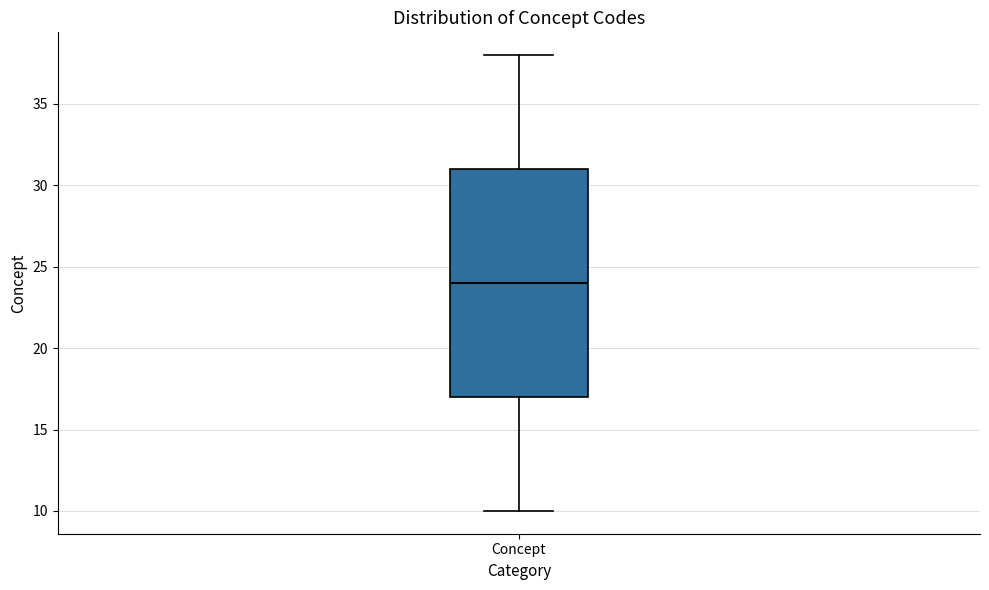

Read this box plot against the y-axis: the position of the median line, the range covered by the box, and the ends of both whiskers. The values are not printed on the chart, so give them approximately, as read against the axis.

median 24, box 17 to 31, whiskers 10 to 38